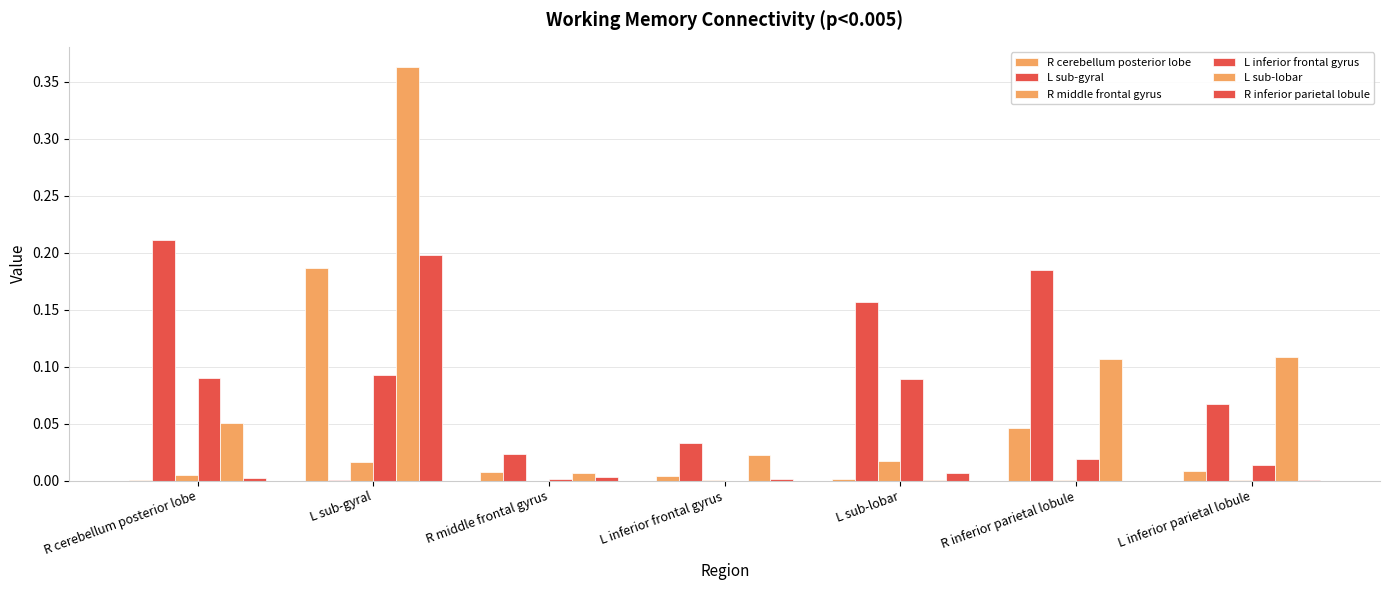

Rank the series at R middle frontal gyrus from lowest to highest value.

R middle frontal gyrus, L inferior frontal gyrus, R inferior parietal lobule, L sub-lobar, R cerebellum posterior lobe, L sub-gyral